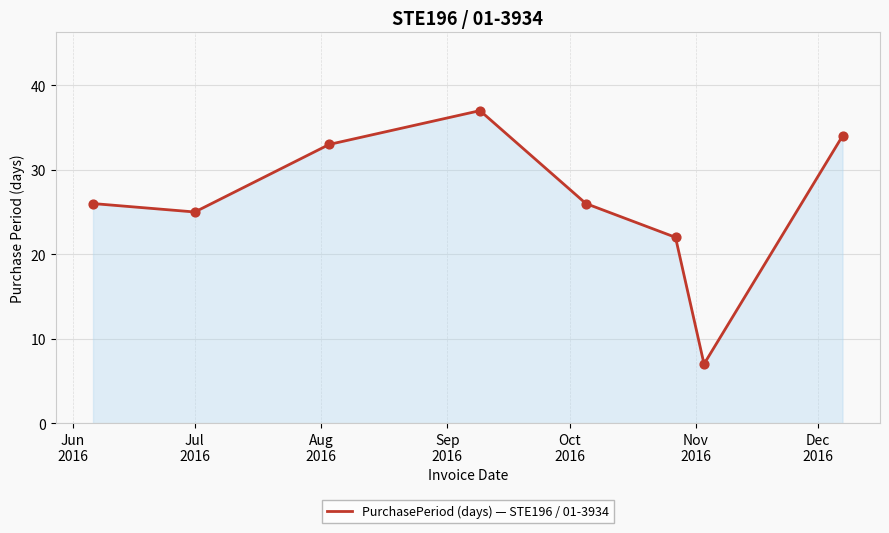

How many interior local valleys (lower than both neighbors) does the data have?

2